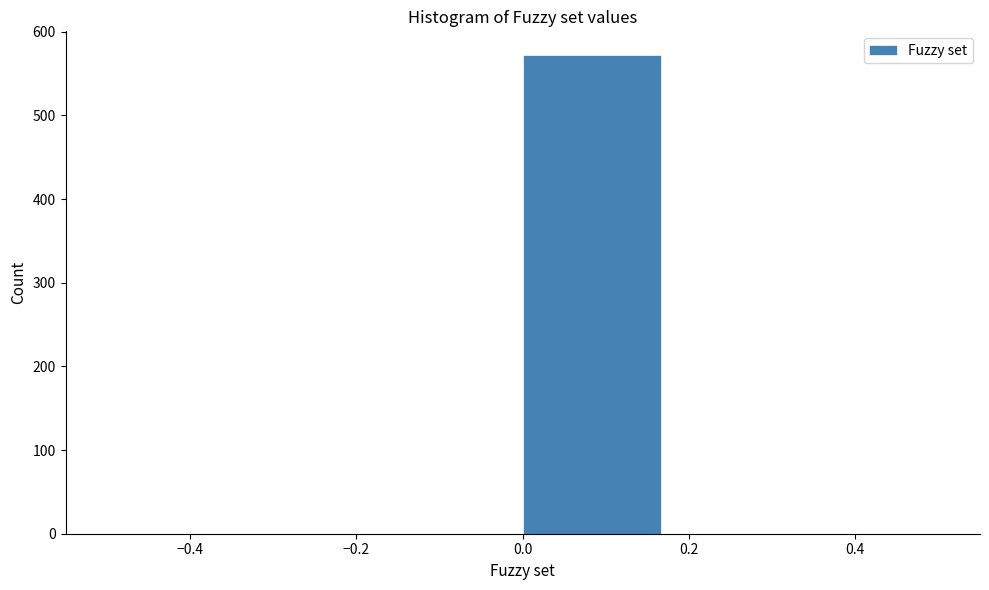

Reading left to right, transcribe this chart: for each bar, give the range it covers on the x-axis and its height. Neither the bar edges nor the heights are printed on the chart, so give them approximately, as read against the axes.

-0.50 to -0.34: 0
-0.34 to -0.16: 0
-0.16 to 0.00: 0
0.00 to 0.16: 570
0.16 to 0.34: 0
0.34 to 0.50: 0